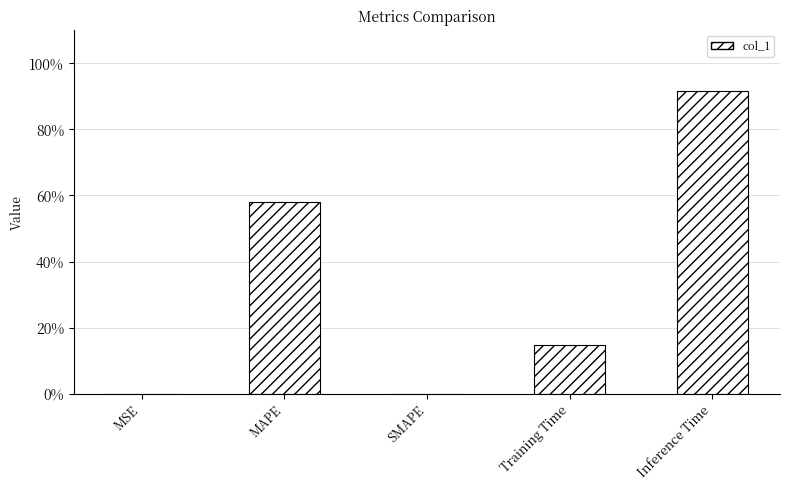

Reading left to right, what are all the values shown in this chart?

0.0	0.6	0.0	0.1	0.9